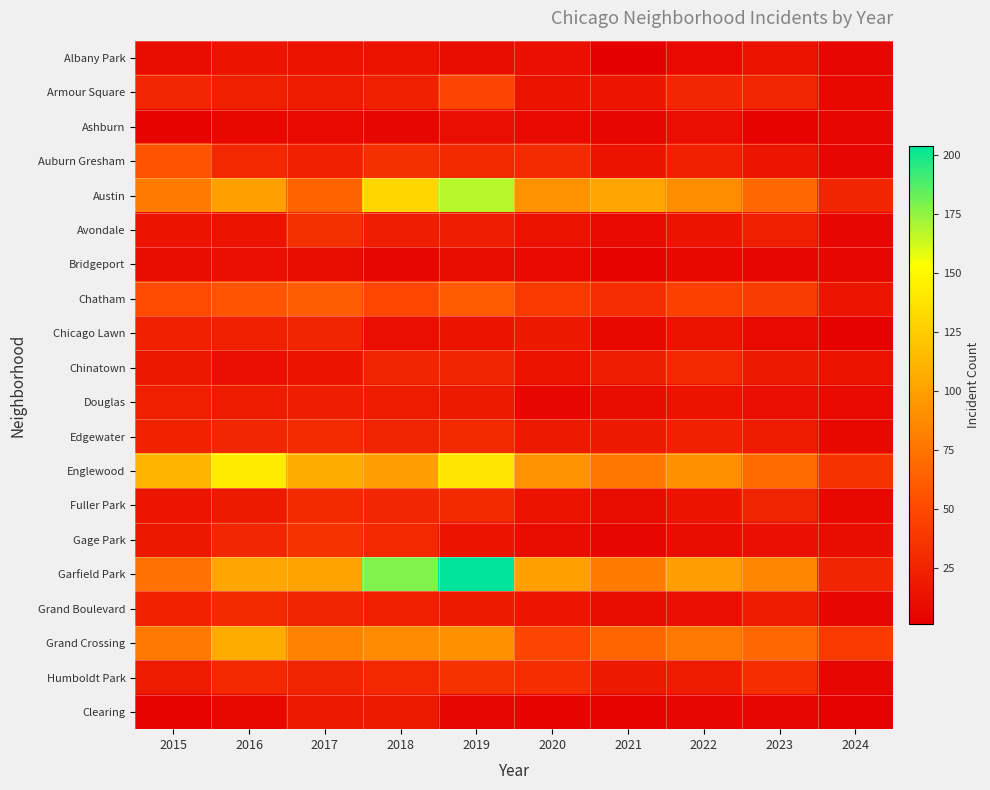

At which category does the chart reach its peak across all series?

2019